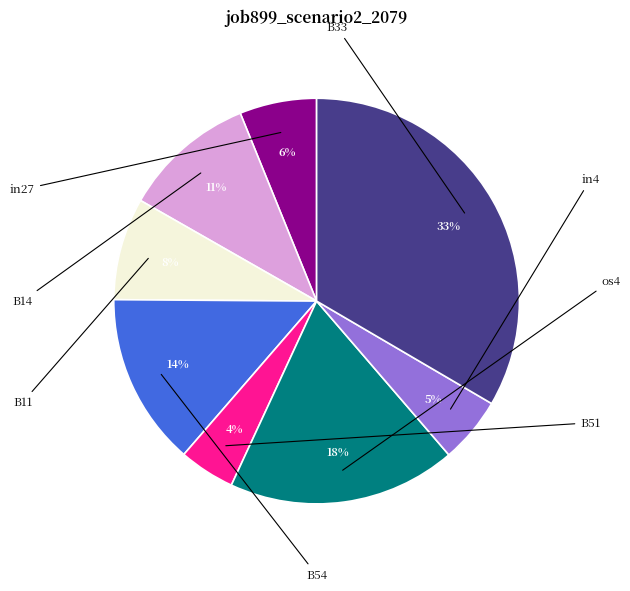

Which slice is the smallest?

B51